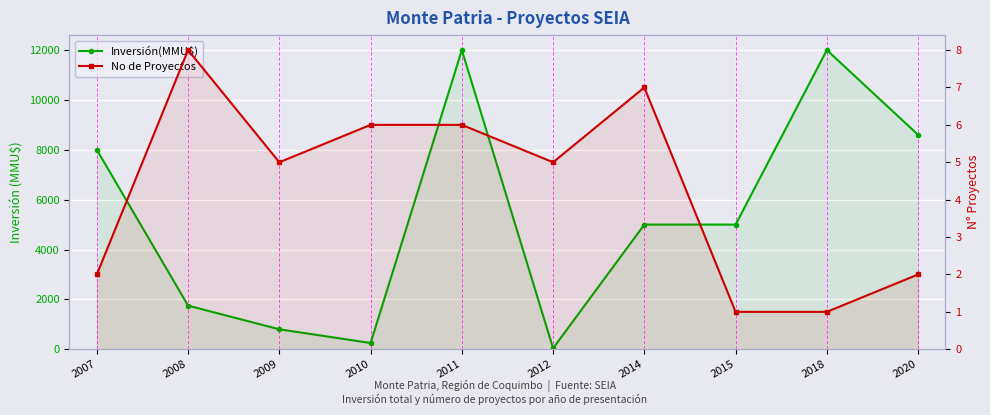

At how many categories does at least one series exceed 11047?

2